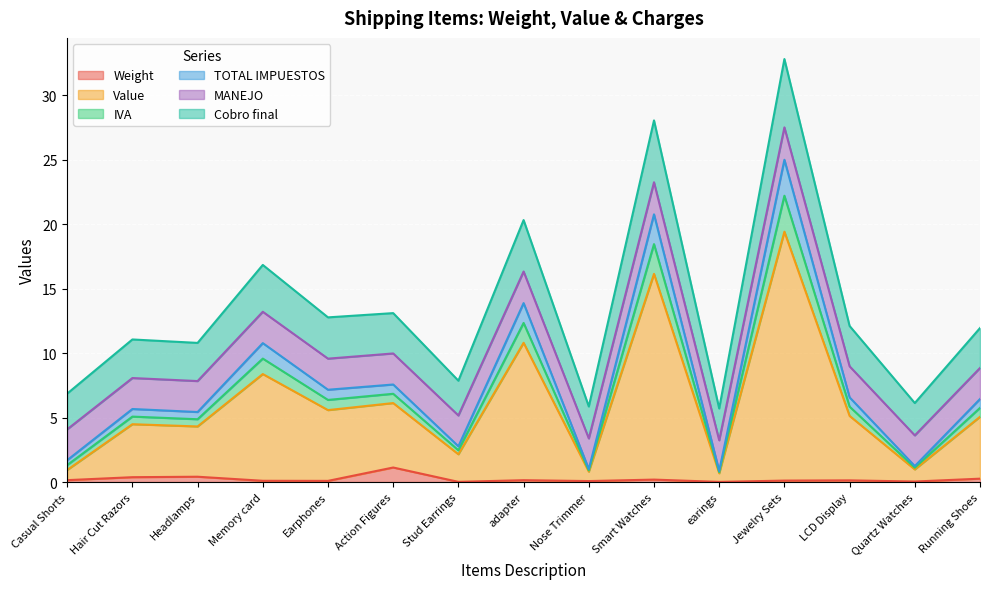

What is the value of the MANEJO point at the 9th from the left?

0.9